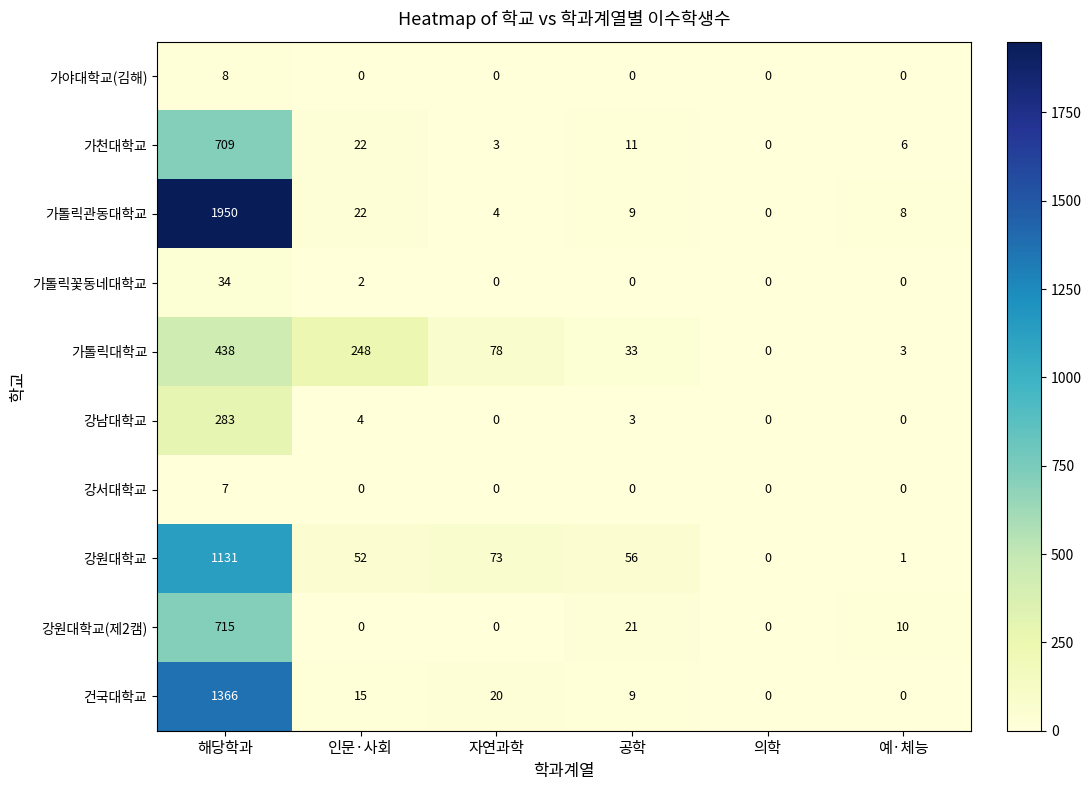

What is the average value of the 강남대학교 series?

48